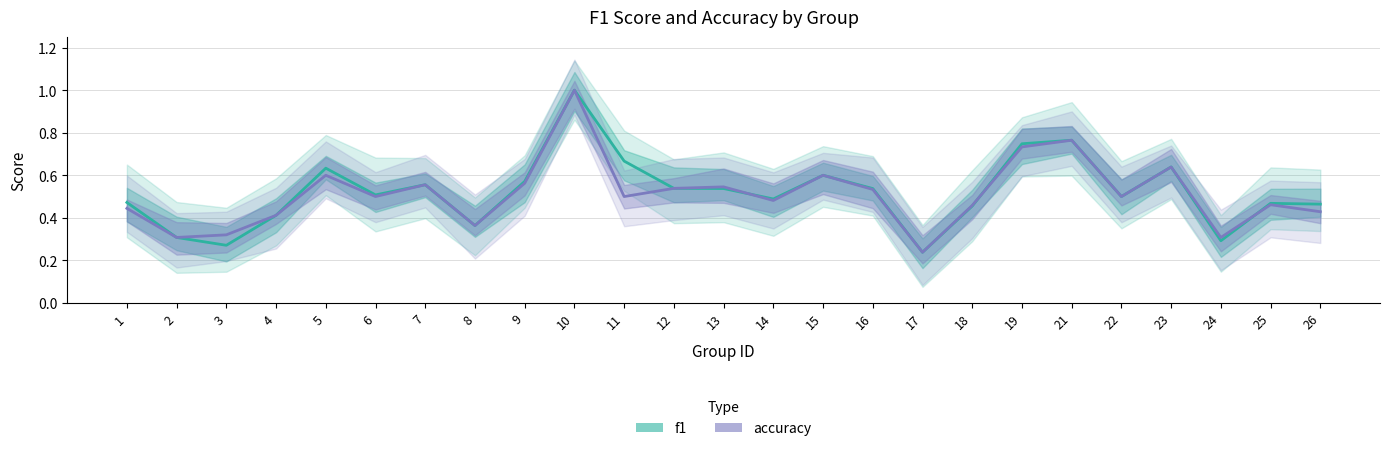

What is the difference between the maximum and minimum values in the accuracy series?

0.8